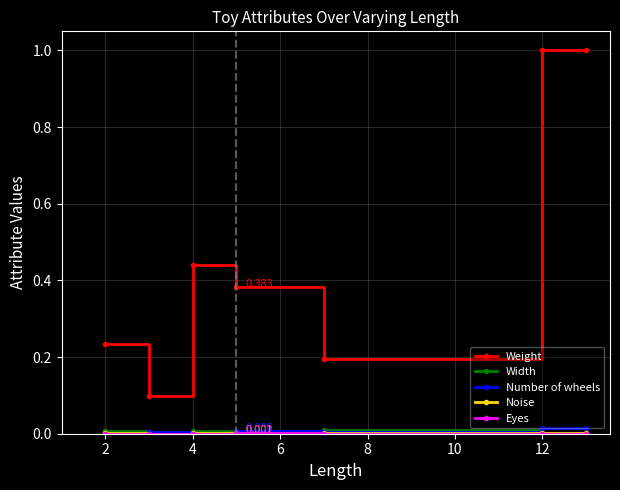

True or false: Width and Weight intersect in this chart.

False